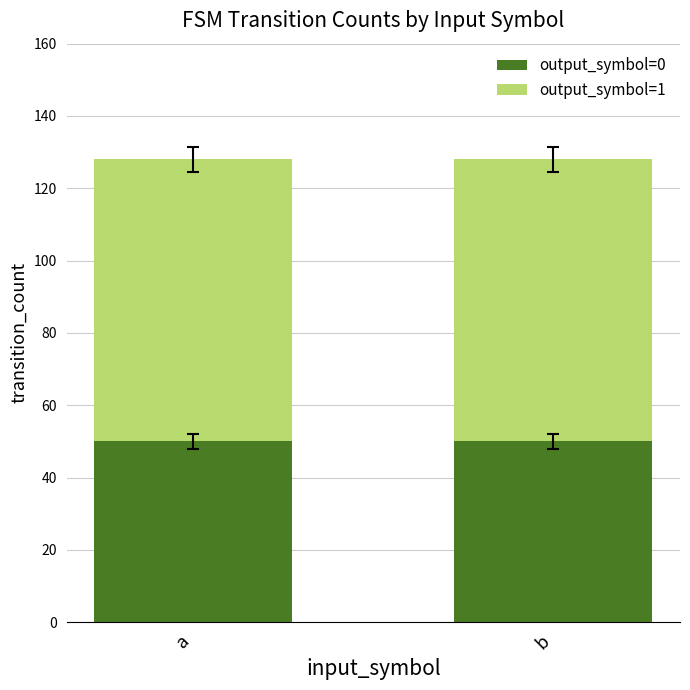

Is it true that output_symbol=0 equals 50 at b?

True